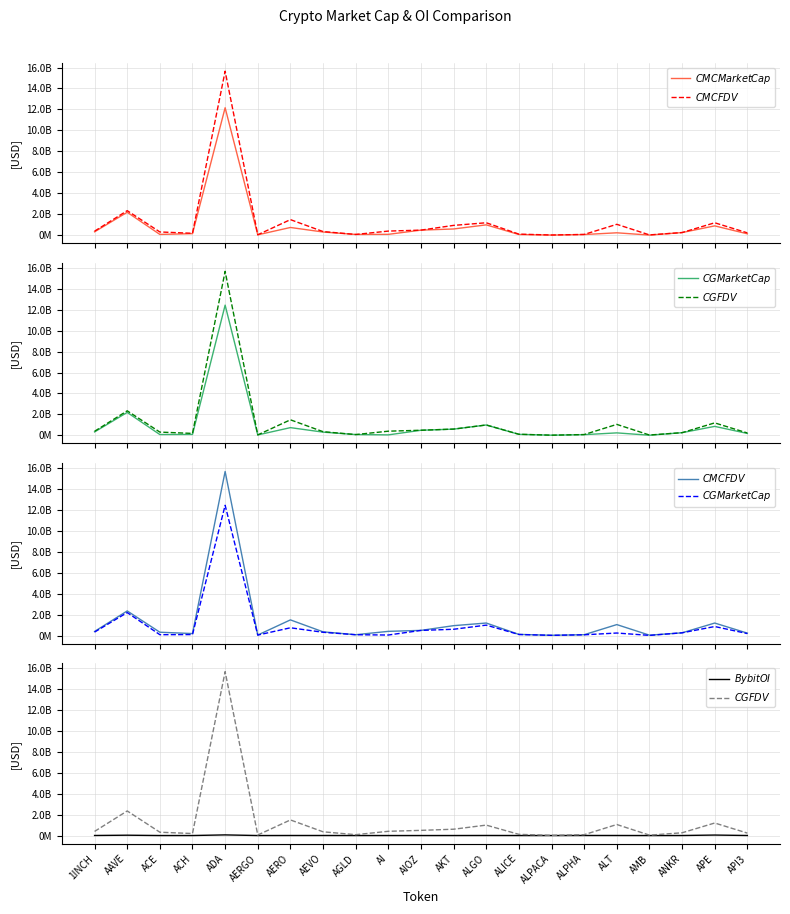

In $CMC FDV$, how many points are lower than both neighbors (excluding endpoints)?

5